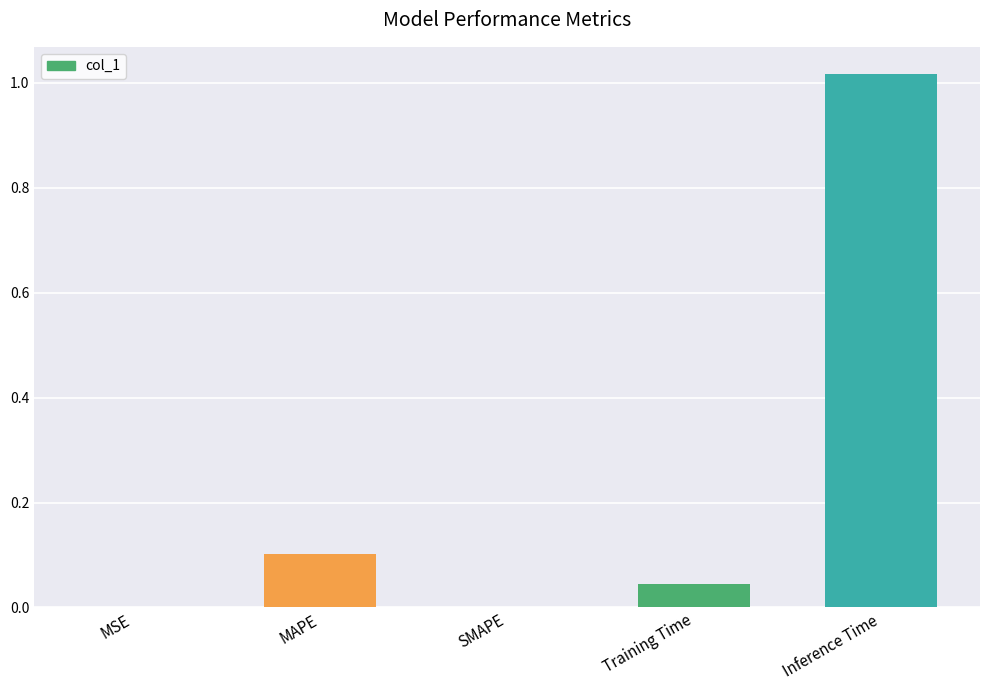

Is it true that the value at SMAPE is 0.5?

False